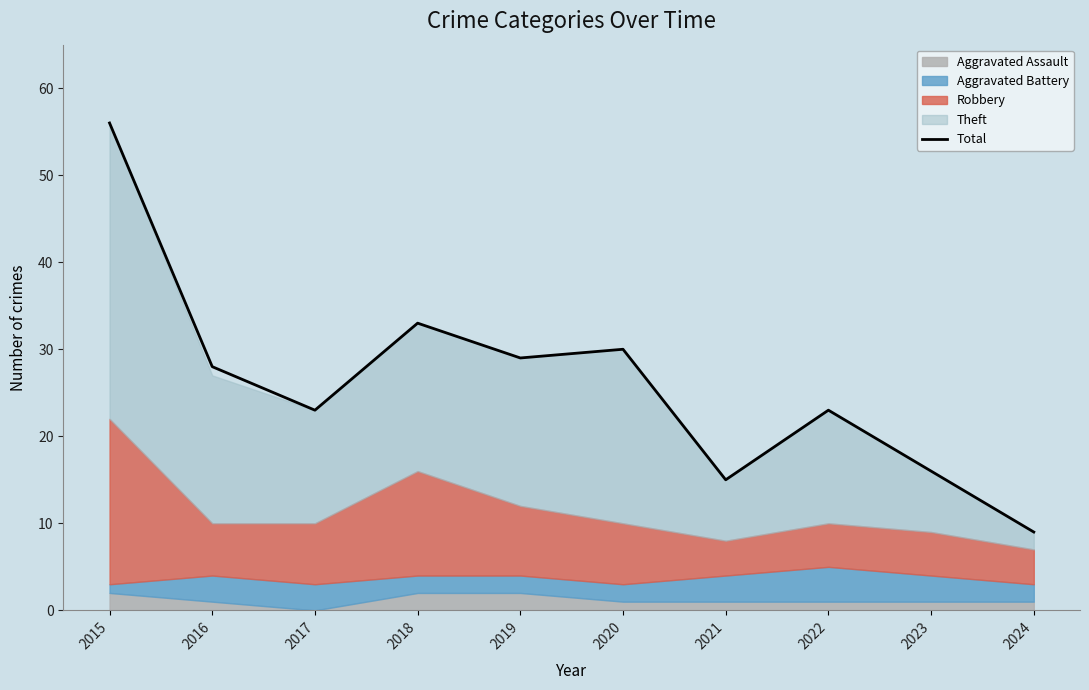

What is the minimum value shown in the chart?

9